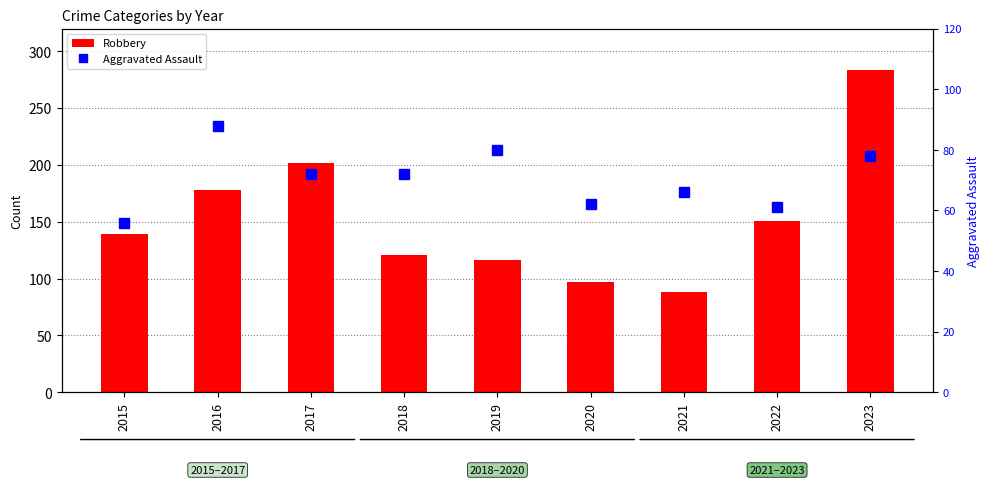

What is the difference between the maximum and minimum values in the Aggravated Assault series?

32